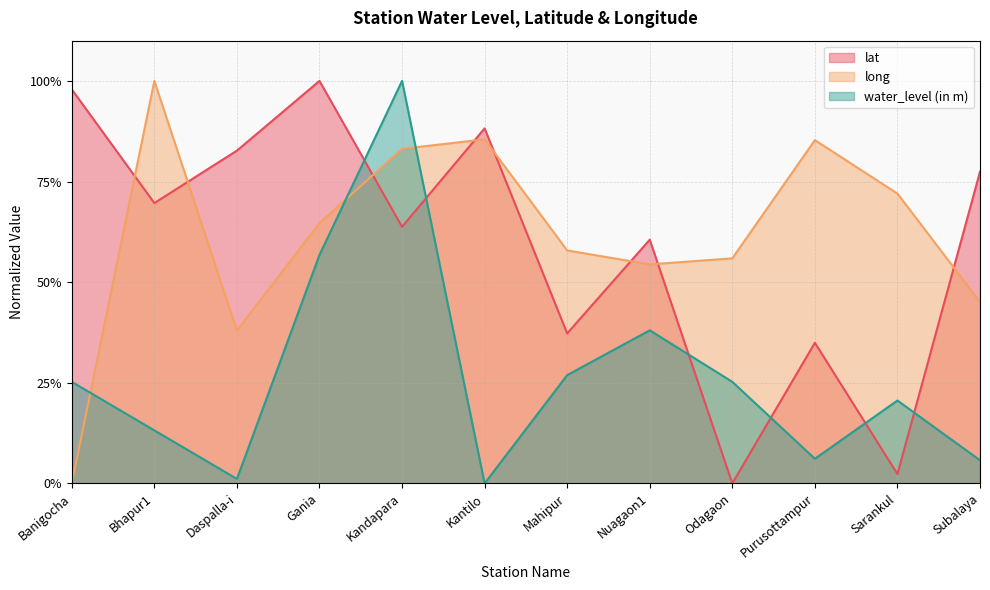

Reading left to right, extract all data points from this chart.

lat: Banigocha=1.0	Bhapur1=0.7	Daspalla-i=0.8	Gania=1.0	Kandapara=0.6	Kantilo=0.9	Mahipur=0.4	Nuagaon1=0.6	Odagaon=0.0	Purusottampur=0.3	Sarankul=0.0	Subalaya=0.8
long: Banigocha=0.0	Bhapur1=1.0	Daspalla-i=0.4	Gania=0.6	Kandapara=0.8	Kantilo=0.9	Mahipur=0.6	Nuagaon1=0.5	Odagaon=0.6	Purusottampur=0.9	Sarankul=0.7	Subalaya=0.5
water_level (in m): Banigocha=0.3	Bhapur1=0.1	Daspalla-i=0.0	Gania=0.6	Kandapara=1.0	Kantilo=0.0	Mahipur=0.3	Nuagaon1=0.4	Odagaon=0.3	Purusottampur=0.1	Sarankul=0.2	Subalaya=0.1